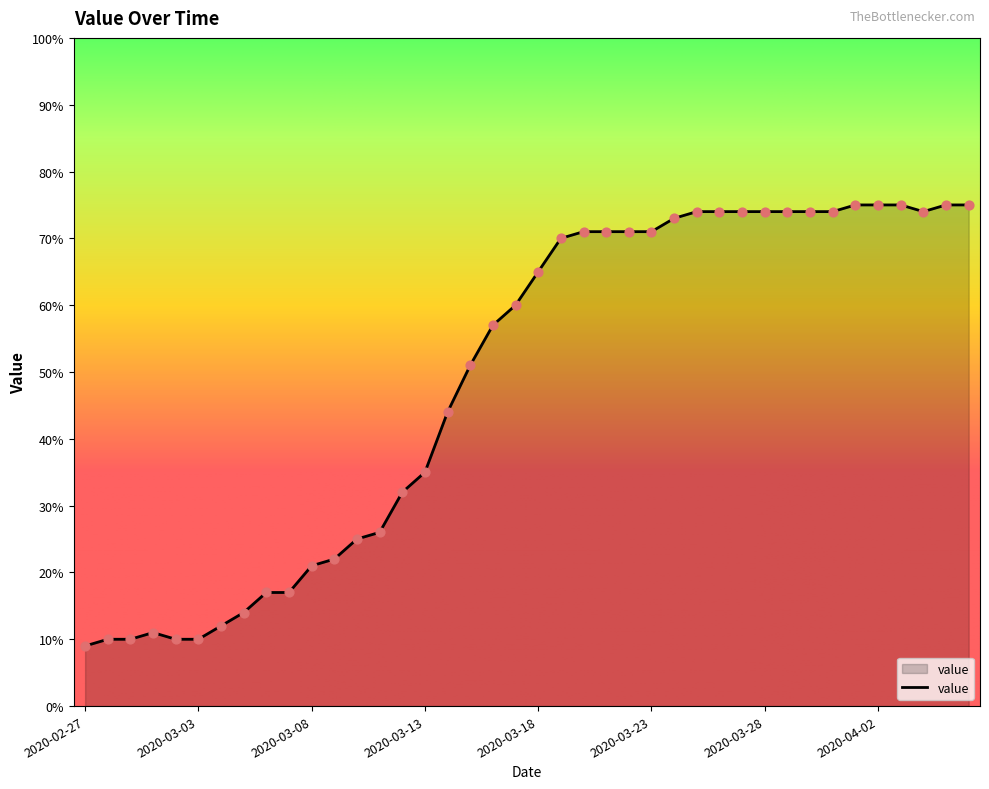

What is the greatest value displayed?

75